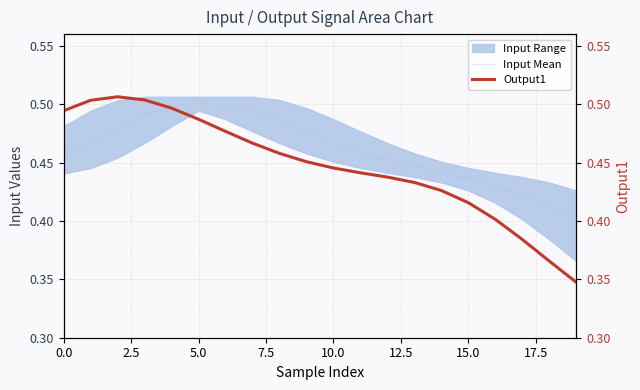

What is the value of the Output1 point at the 11th from the left?

0.4